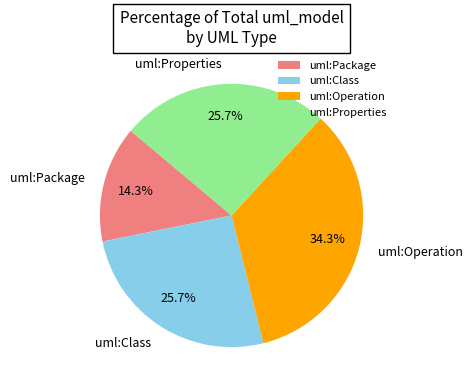

Does uml:Package account for over 50% of the chart?

No